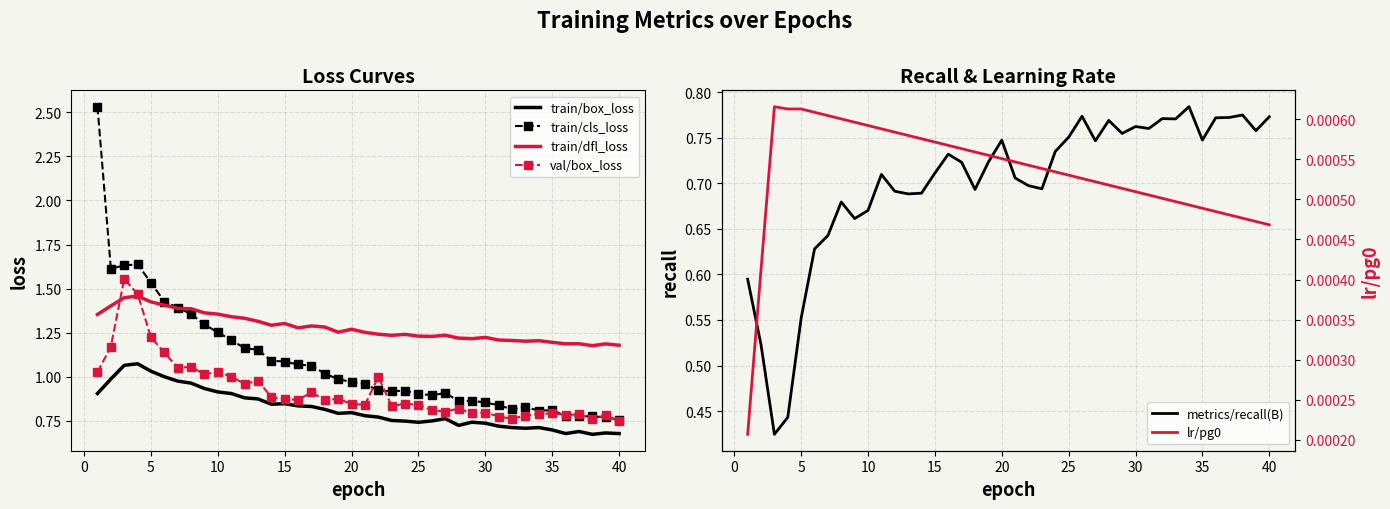

True or false: train/cls_loss and train/box_loss cross at least once.

False